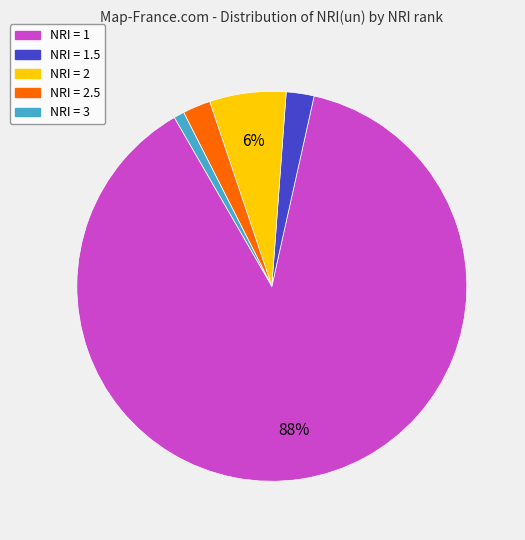

To the nearest percent, what is the average slice percentage?

20%